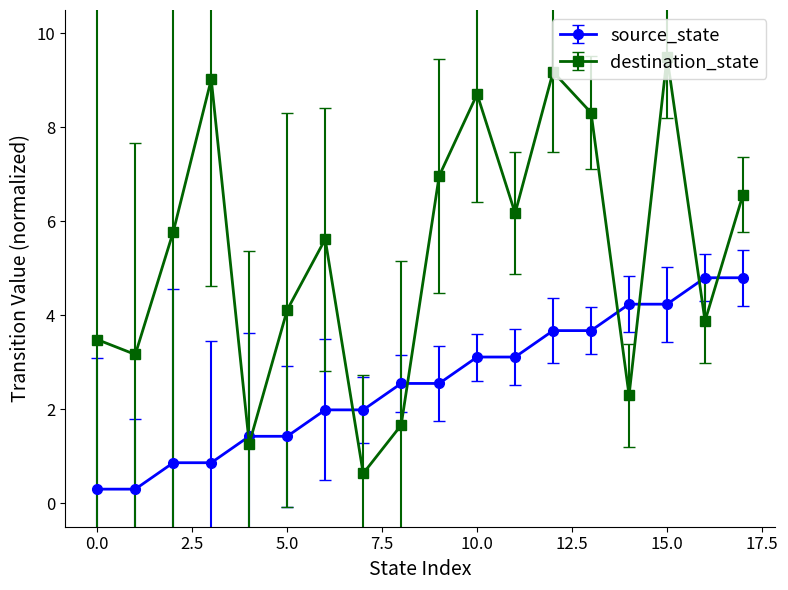

At how many categories does at least one series exceed 5?

10